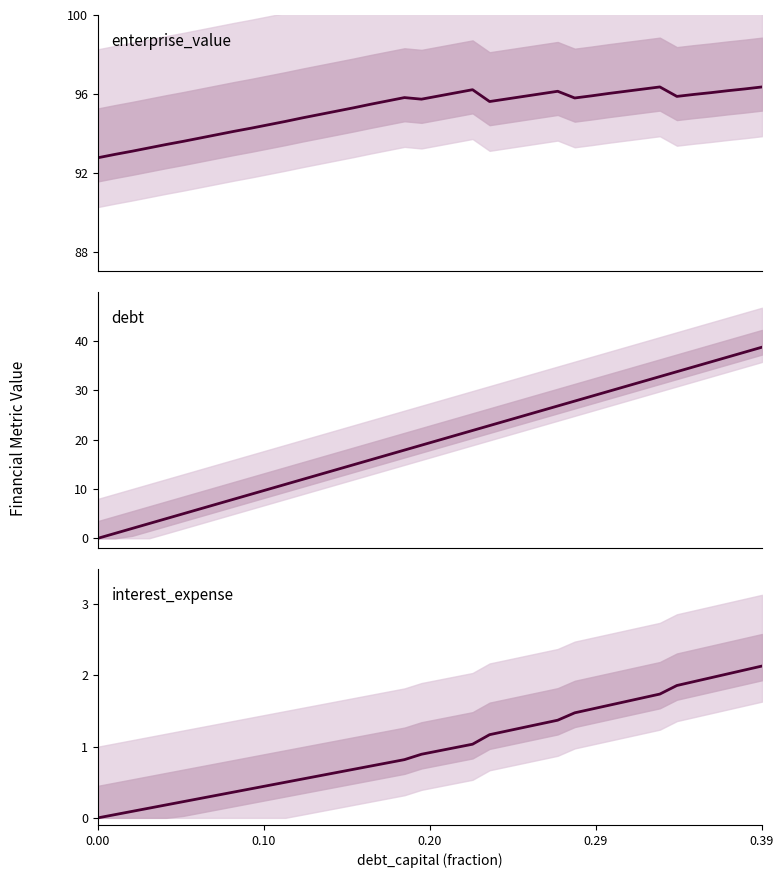

Is the value of interest_expense at 8 greater than the value of debt at 15?

No